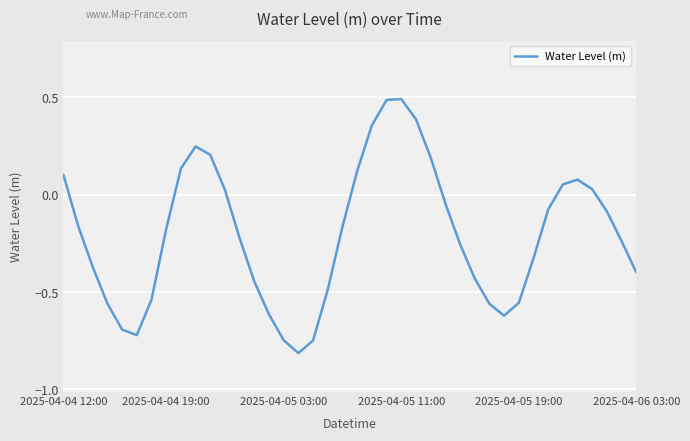

What is the difference between the maximum and second lowest values?

1.2